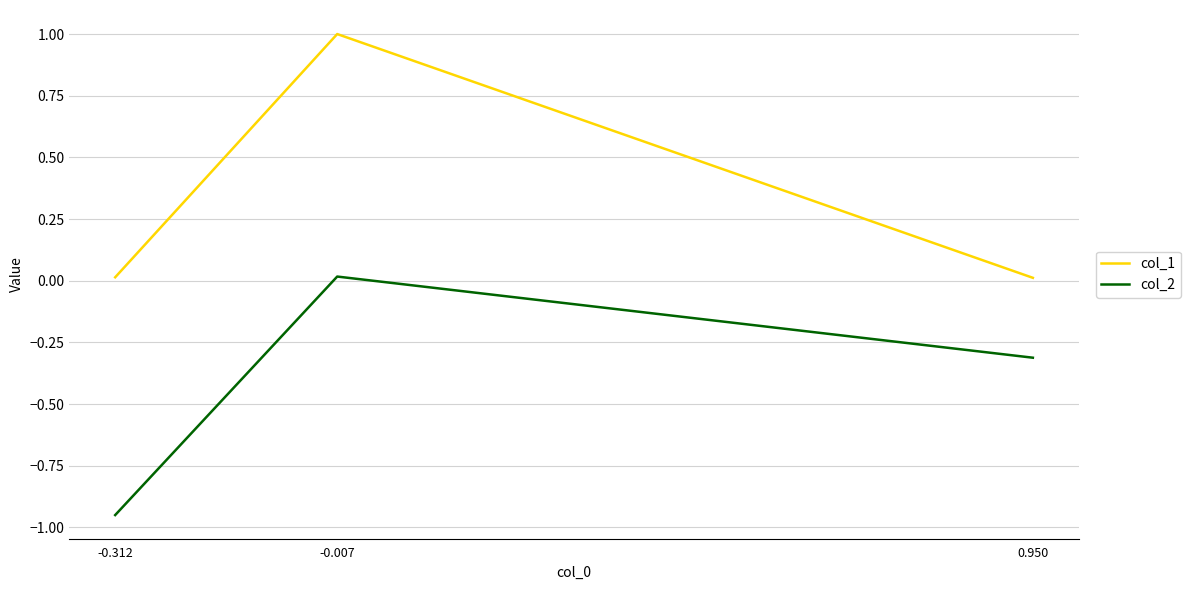

At -0.312, list the series in order from largest to smallest.

col_1, col_2